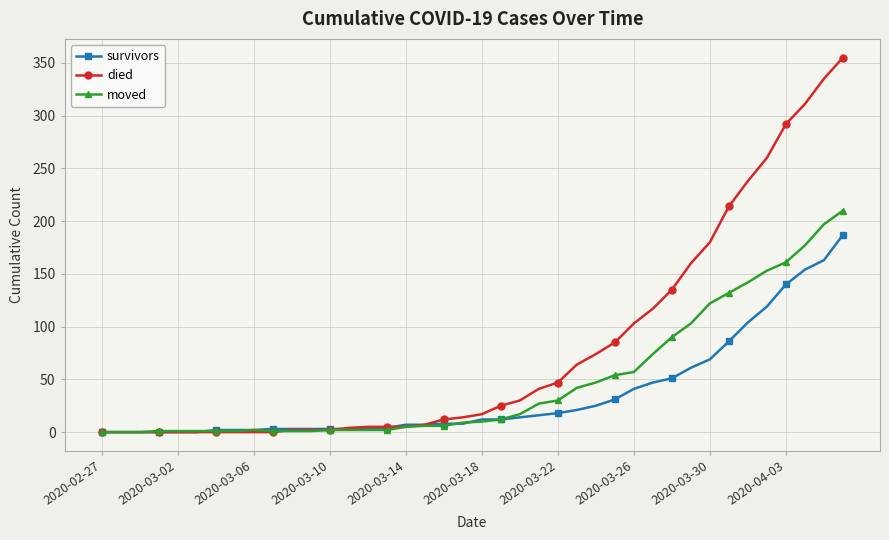

Which series has the widest spread of values?

died